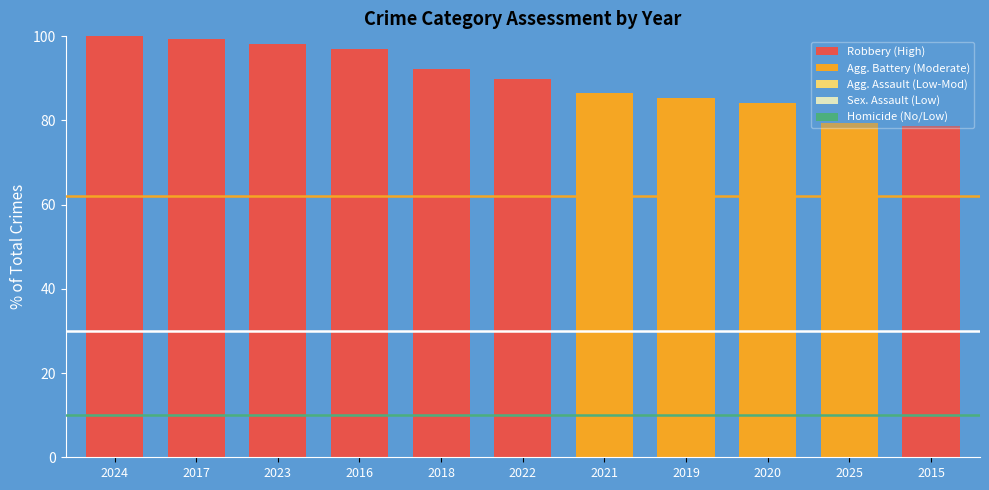

What is the label of the 10th bar from the right?

2017